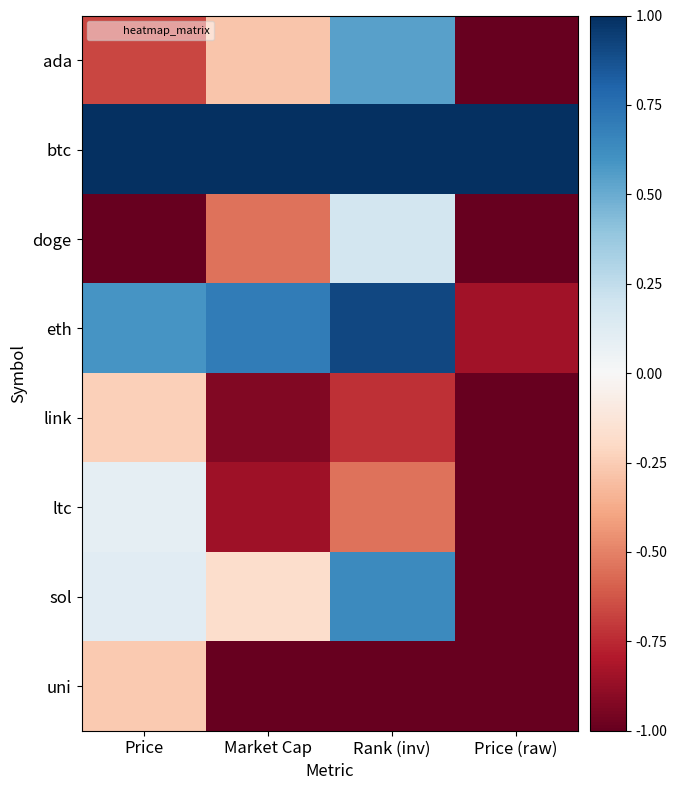

What is the greatest value displayed?

1.0